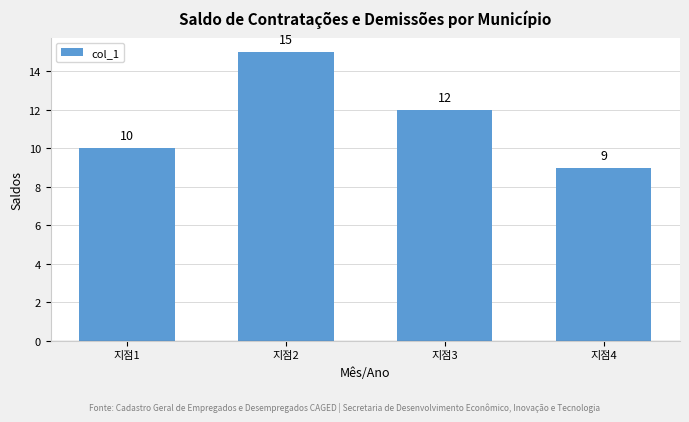

Reading left to right, list all the values displayed in this chart.

지점1=10	지점2=15	지점3=12	지점4=9